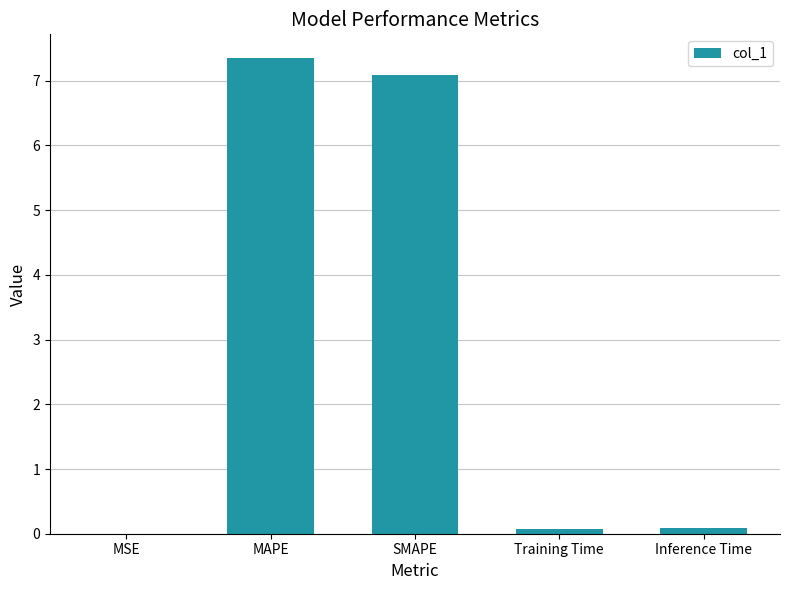

The value at MAPE is 7.3. True or false?

True